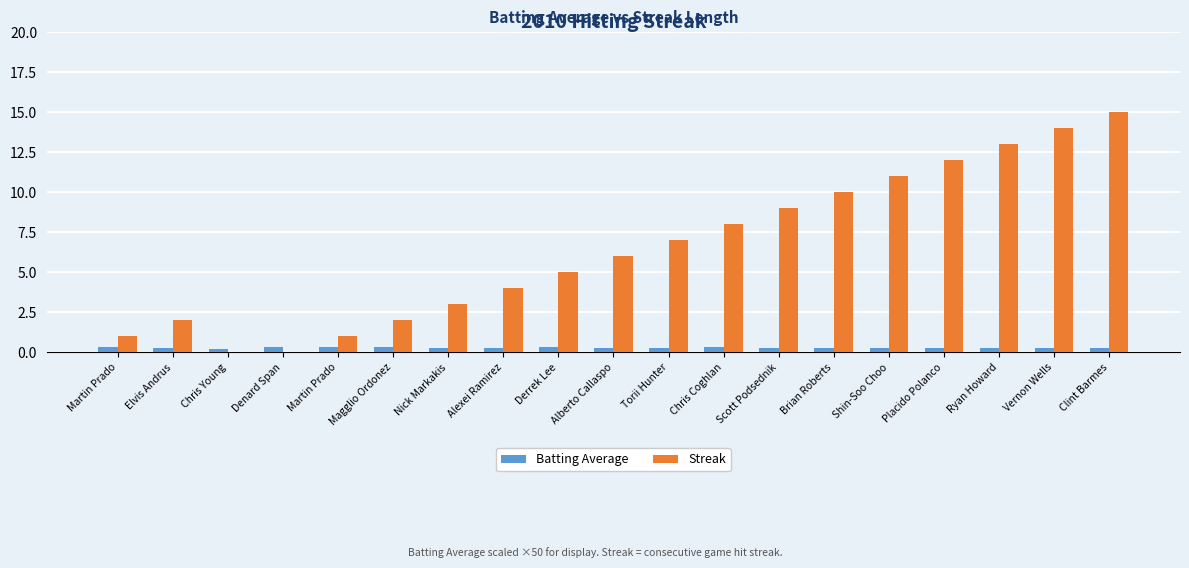

Which category has the highest value across all series?

Clint Barmes